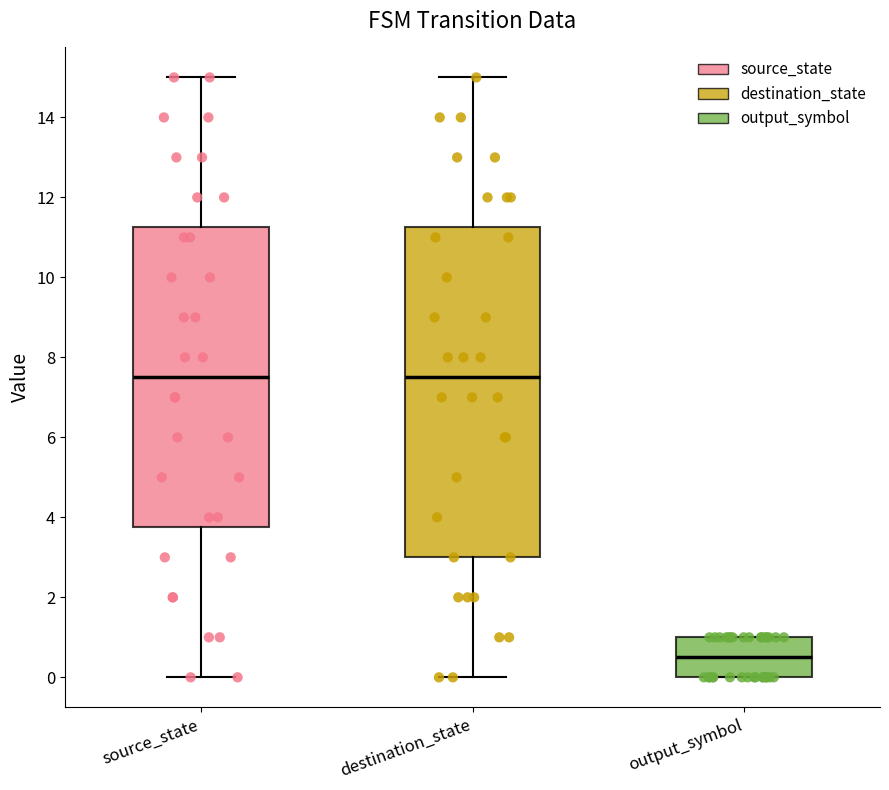

Where does the median line of the box for output_symbol sit on the y-axis? The values are not printed on the chart, so give them approximately, as read against the axis.

0.6